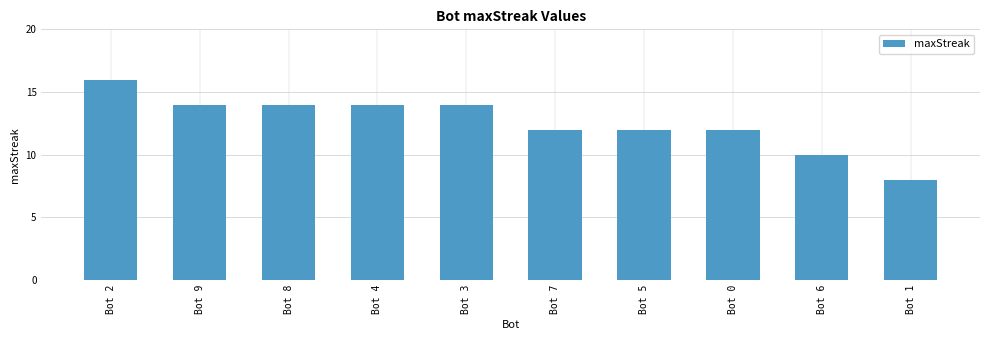

Approximately how many times larger is the value at Bot 4 compared to Bot 8?

1.0